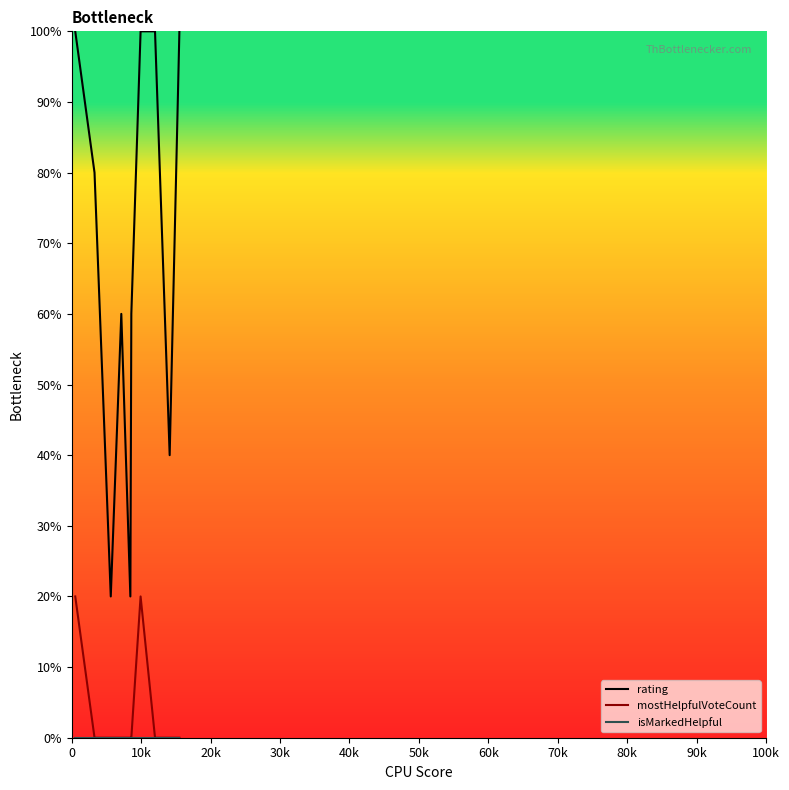

True or false: rating and mostHelpfulVoteCount cross at least once.

False